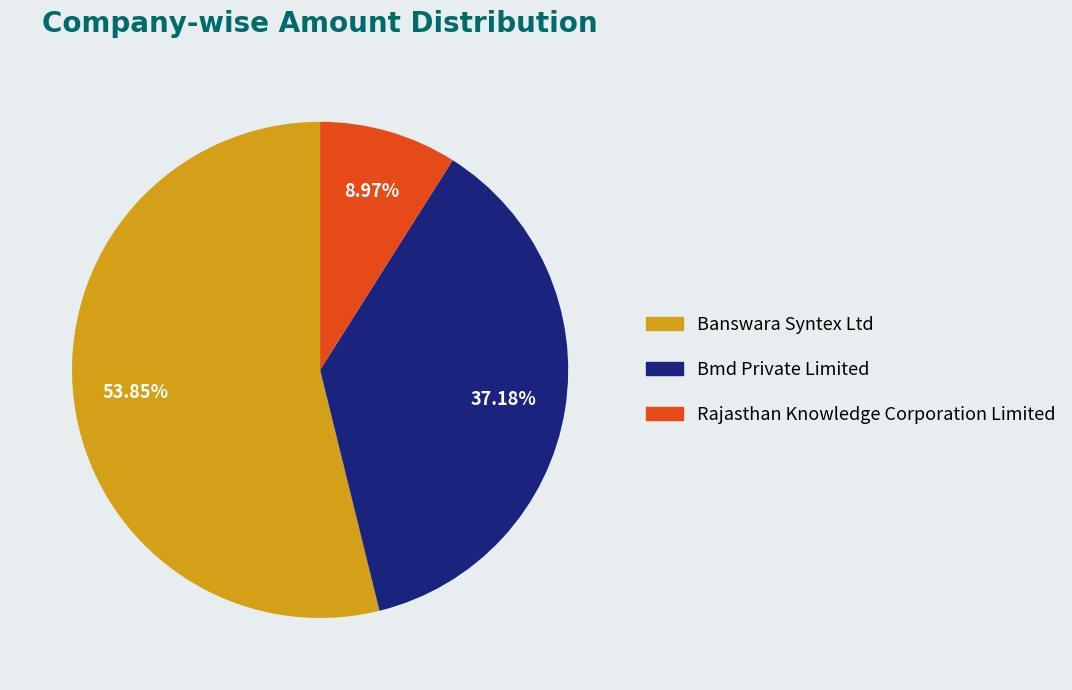

Does Bmd Private Limited represent more than half of the total?

No